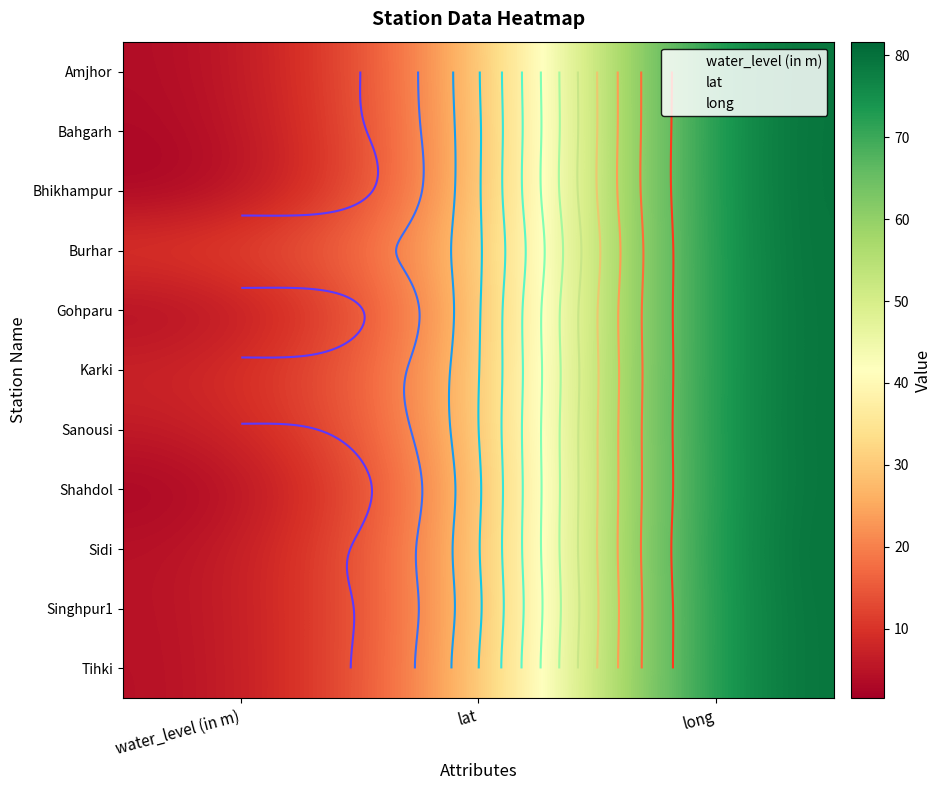

Rank the series at long from lowest to highest value.

Shahdol, Tihki, Karki, Gohparu, Singhpur1, Sanousi, Burhar, Amjhor, Sidi, Bahgarh, Bhikhampur